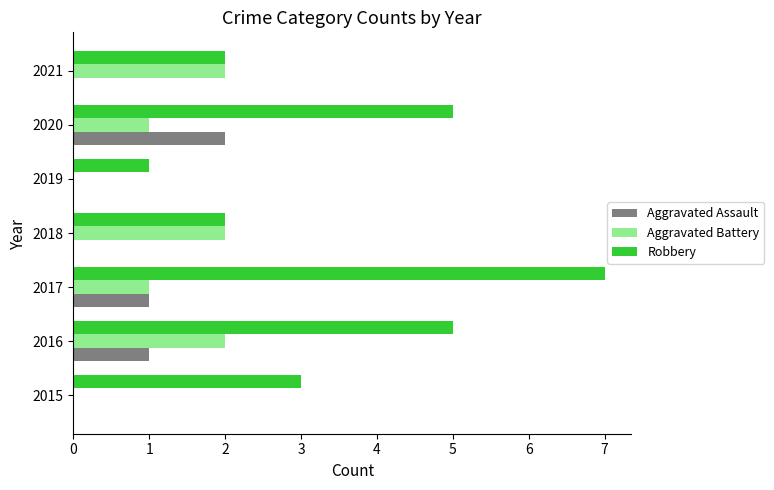

The Aggravated Assault series shows 1 at 2021. True or false?

False